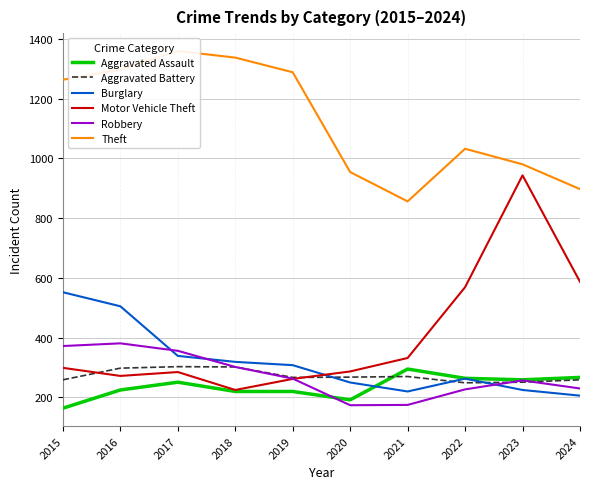

Rank the categories by Burglary value from lowest to highest.

2024, 2021, 2023, 2020, 2022, 2019, 2018, 2017, 2016, 2015